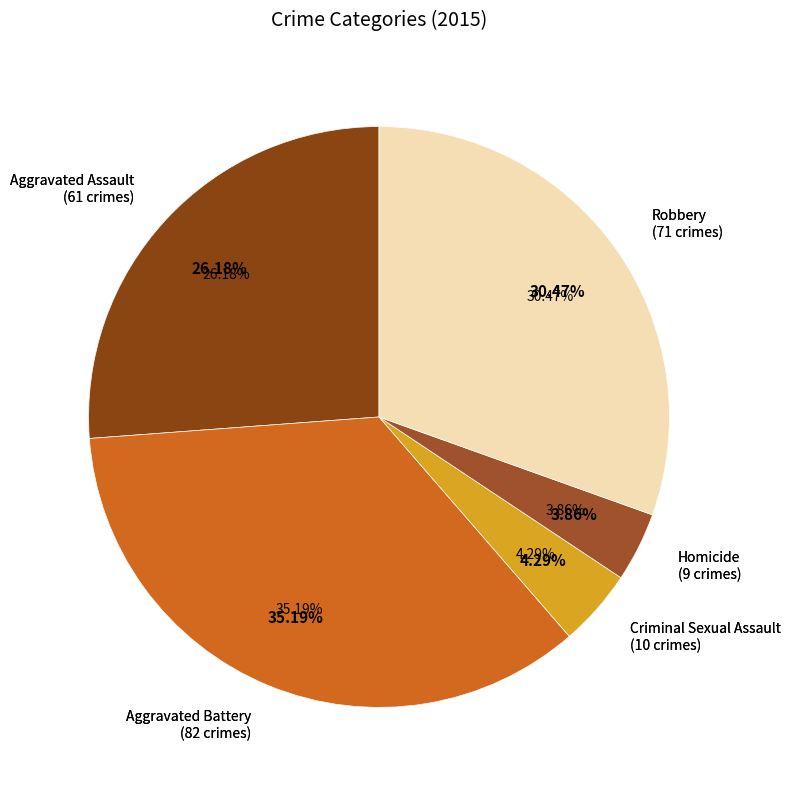

What percentage is NOT represented by Aggravated Battery?

64.8%